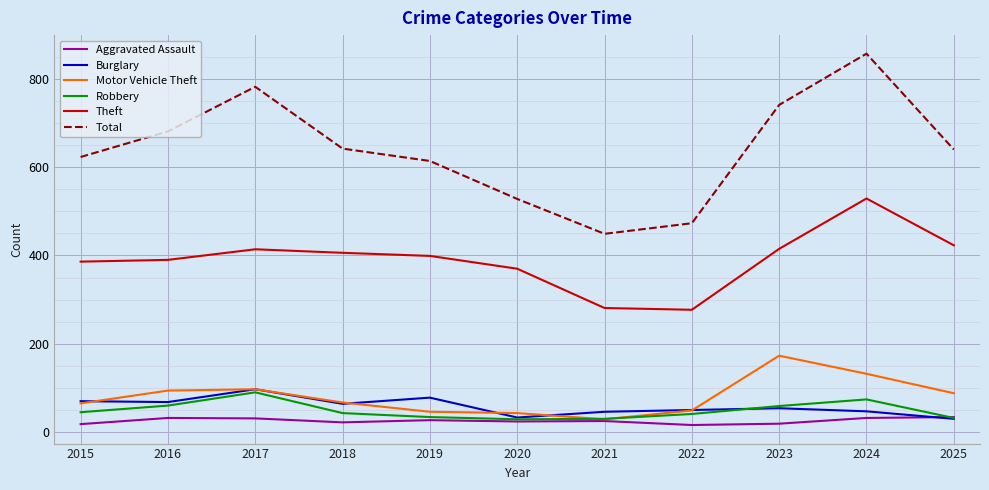

Is it true that Aggravated Assault equals 31 at 2017?

True